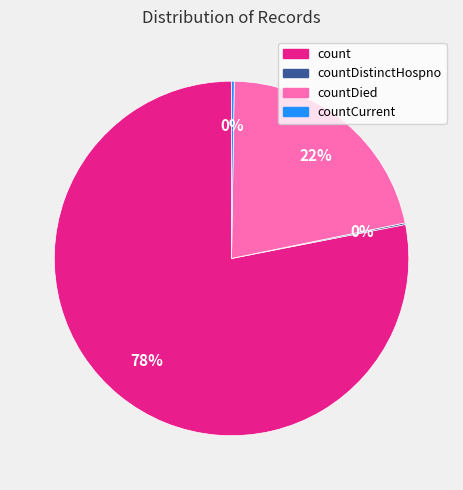

The countDied slice represents 22% of the pie. True or false?

True